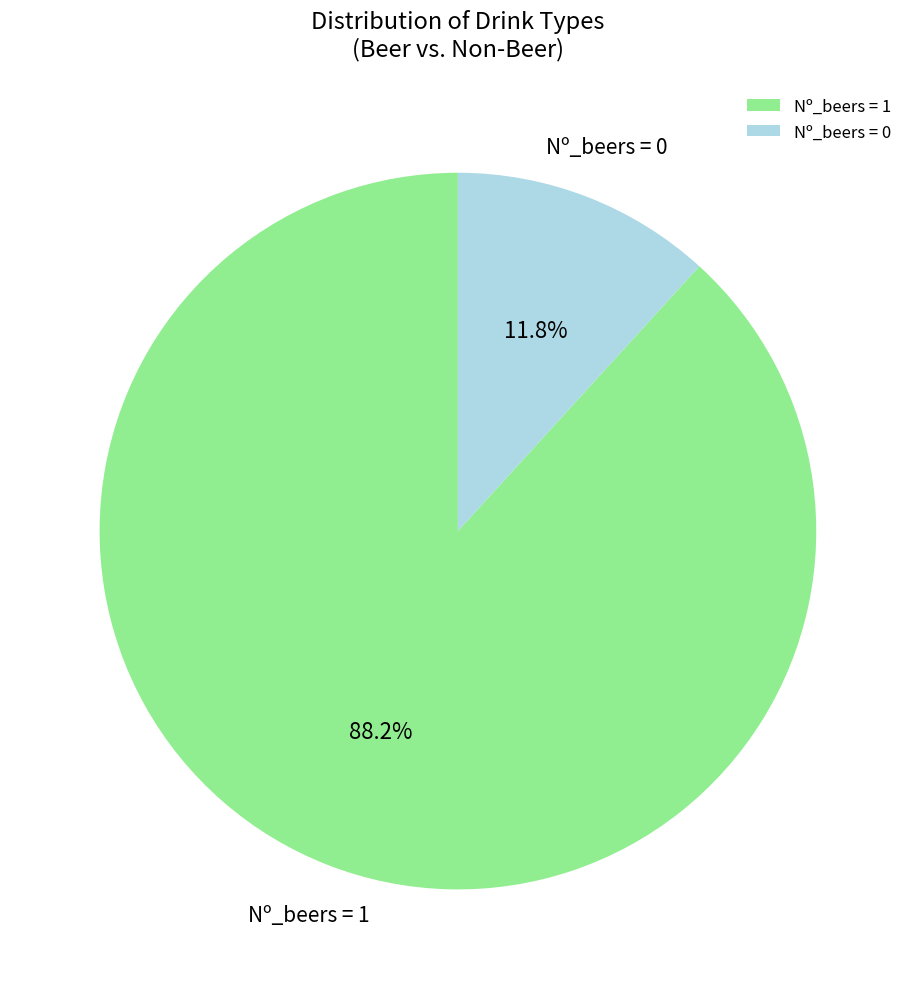

To the nearest percent, what is the average slice percentage?

50%